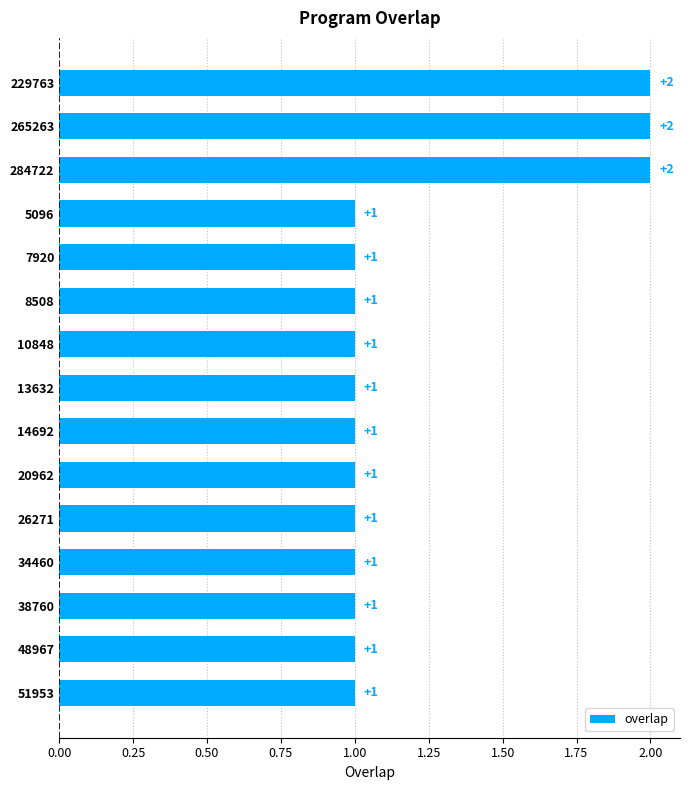

What is the label of the 2nd bar from the top?

265263